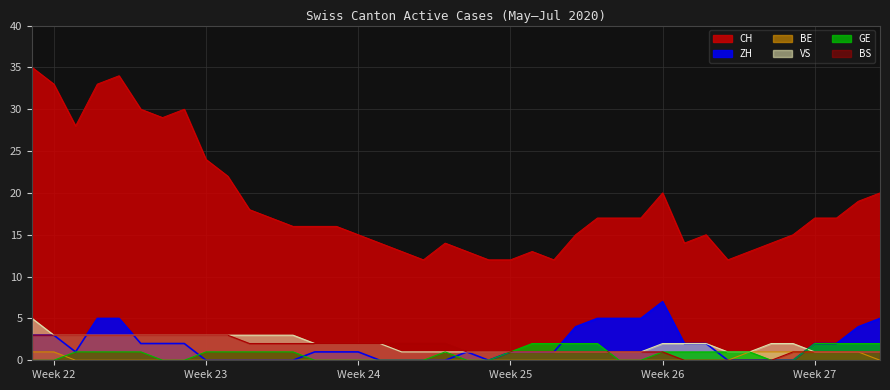

What is the sum of all BE values?

8